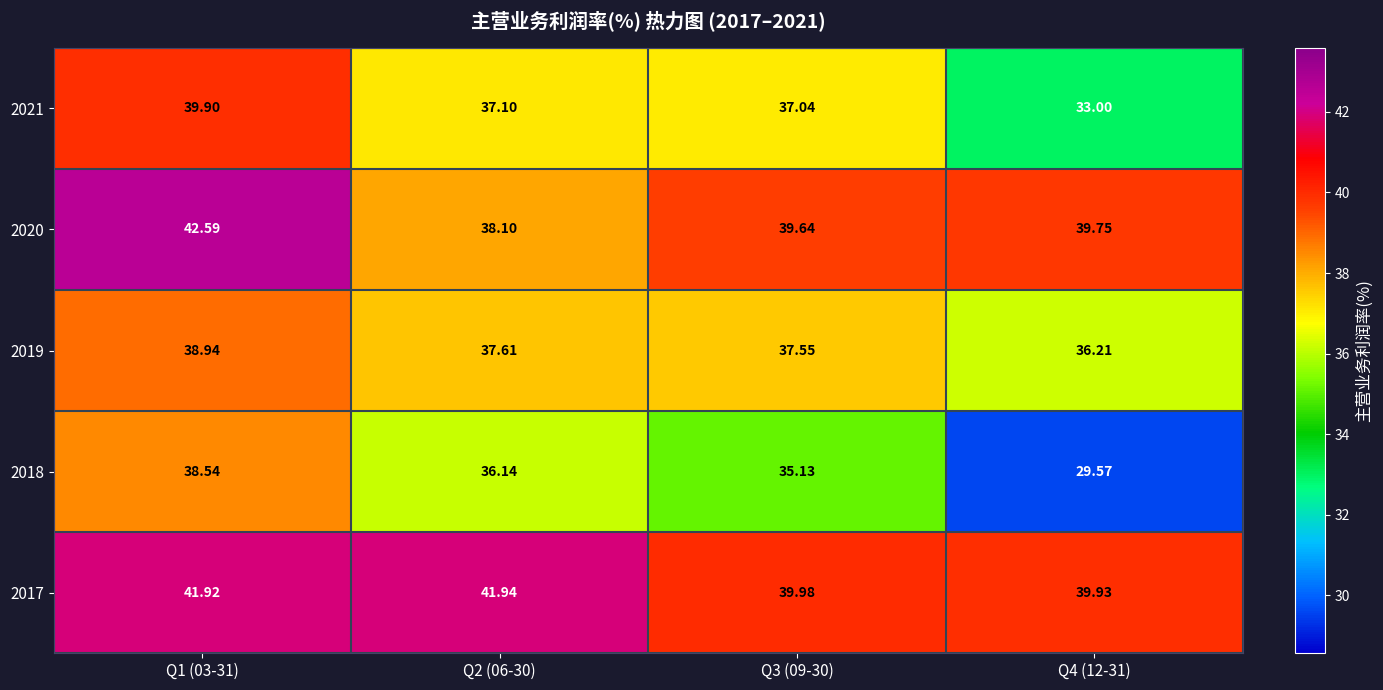

Is the value of 2019 at Q1 (03-31) greater than the value of 2020 at Q1 (03-31)?

No